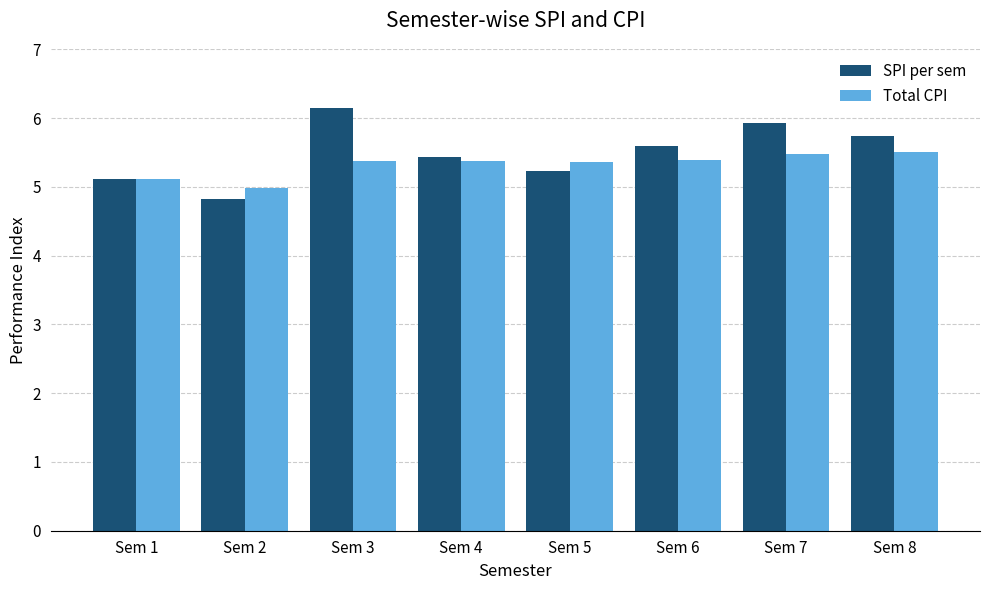

What is the average value of the SPI per sem series?

5.5